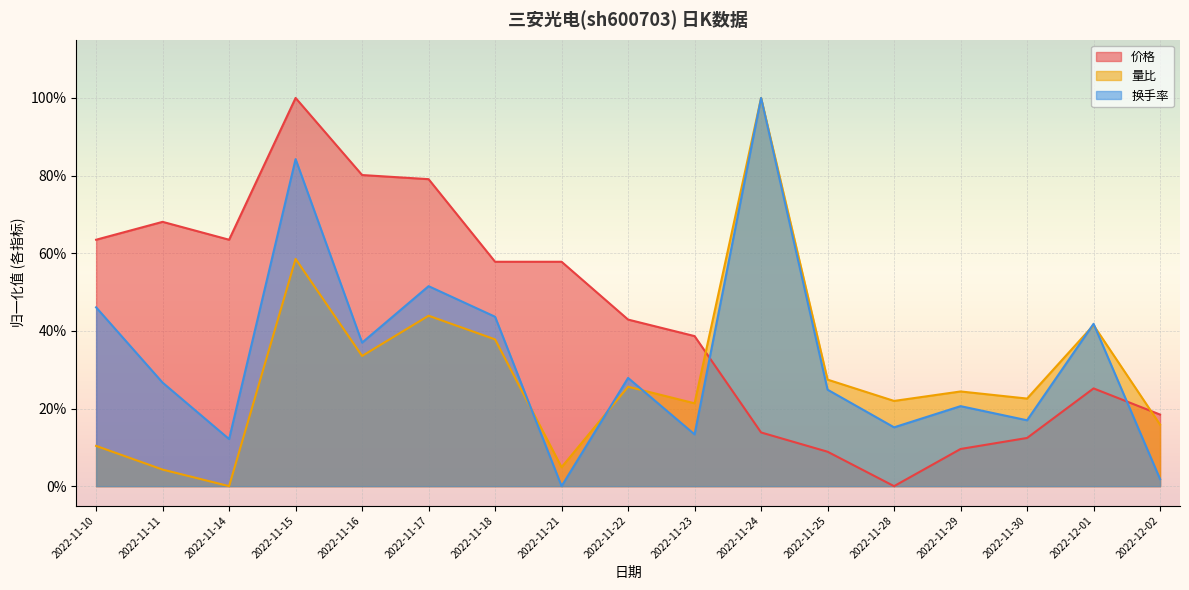

Reading left to right, list all the values displayed in this chart.

价格: 0.6	0.7	0.6	1.0	0.8	0.8	0.6	0.6	0.4	0.4	0.1	0.1	0.0	0.1	0.1	0.3	0.2
量比: 0.1	0.0	0.0	0.6	0.3	0.4	0.4	0.0	0.3	0.2	1.0	0.3	0.2	0.2	0.2	0.4	0.2
换手率: 0.5	0.3	0.1	0.8	0.4	0.5	0.4	0.0	0.3	0.1	1.0	0.2	0.2	0.2	0.2	0.4	0.0